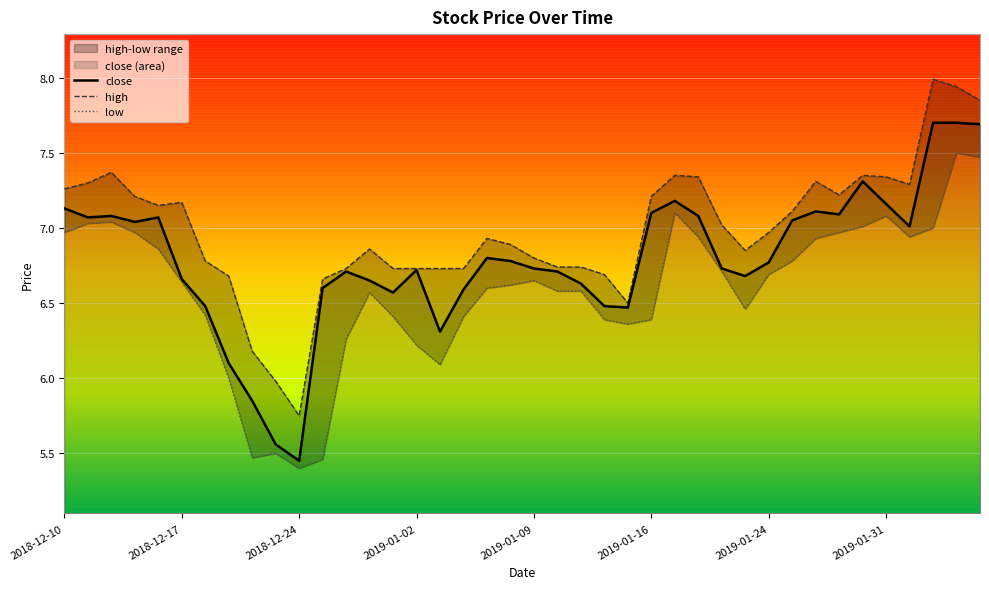

How many series are shown in this chart?

3